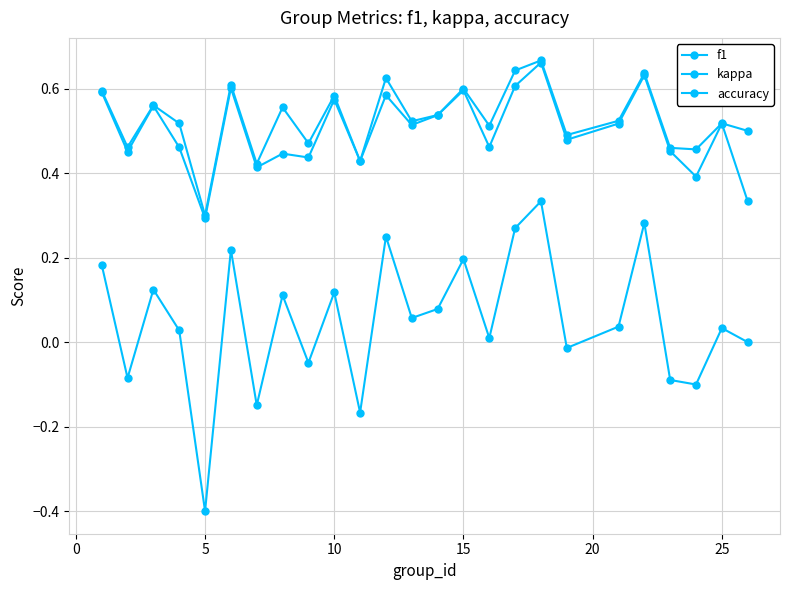

True or false: kappa and f1 cross at least once.

False